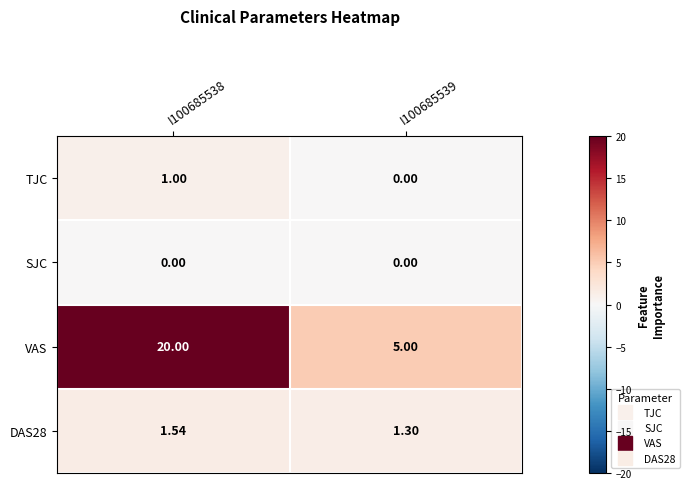

Which series changed the most between I100685538 and I100685539?

VAS